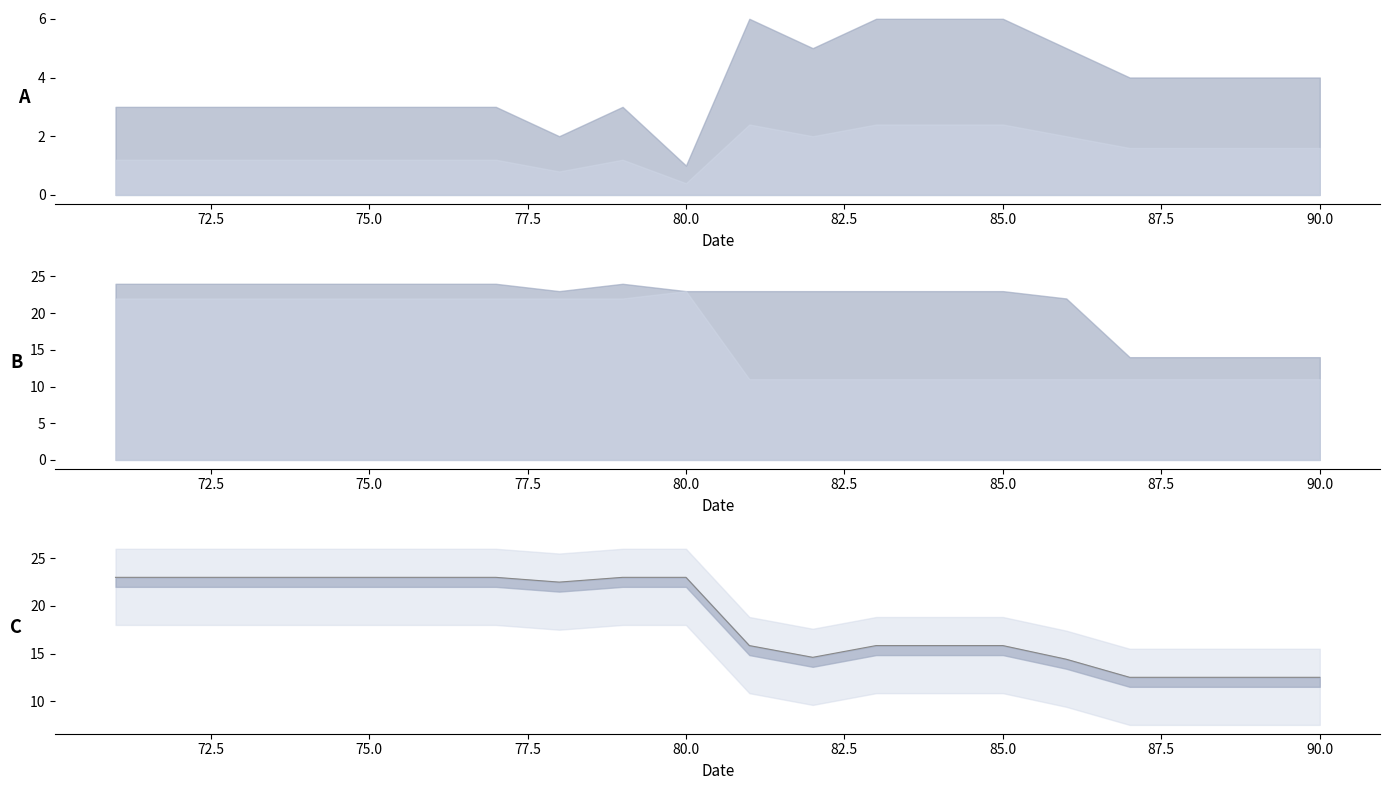

What is the difference between the second highest and second lowest values?

10.5